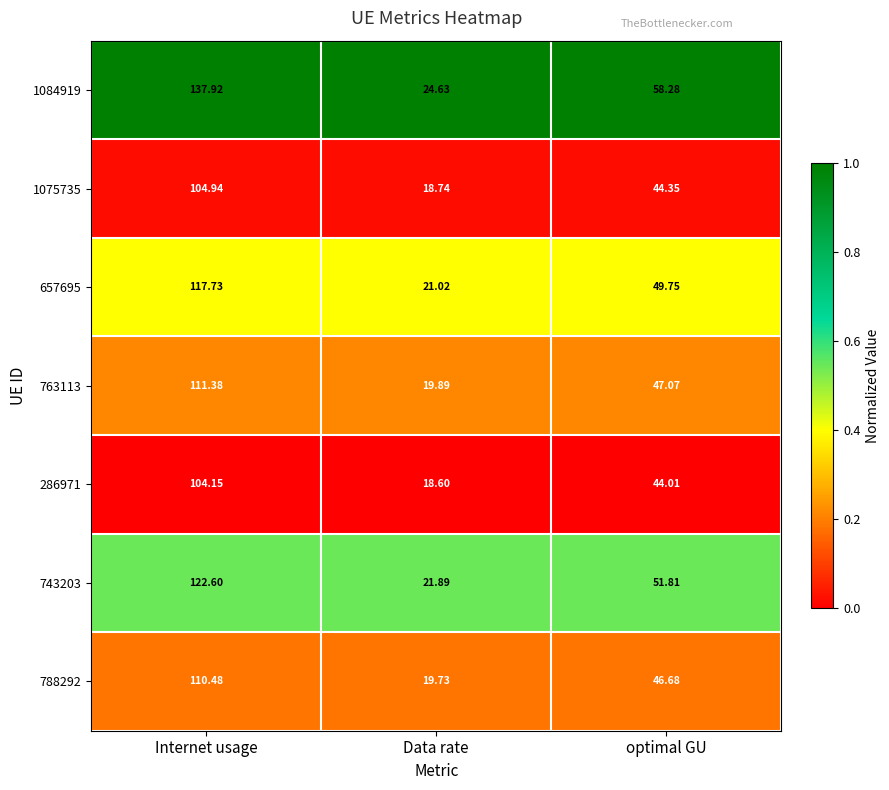

Which series has the largest total across all categories?

1084919